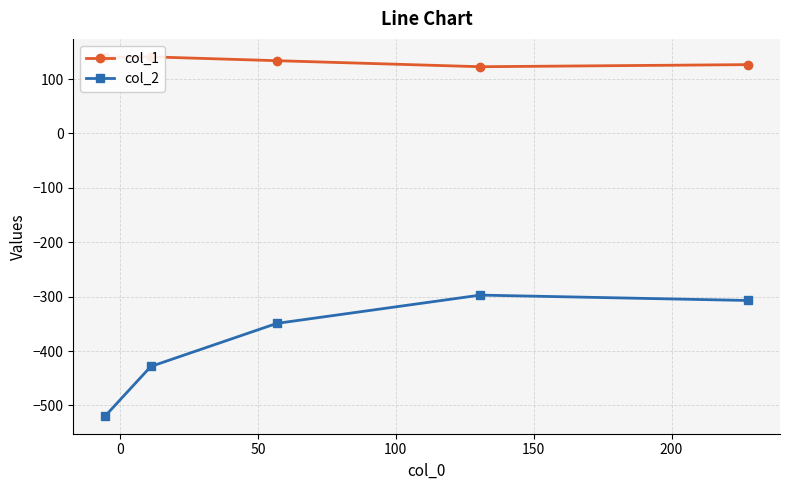

What is the minimum value for col_2?

-518.9